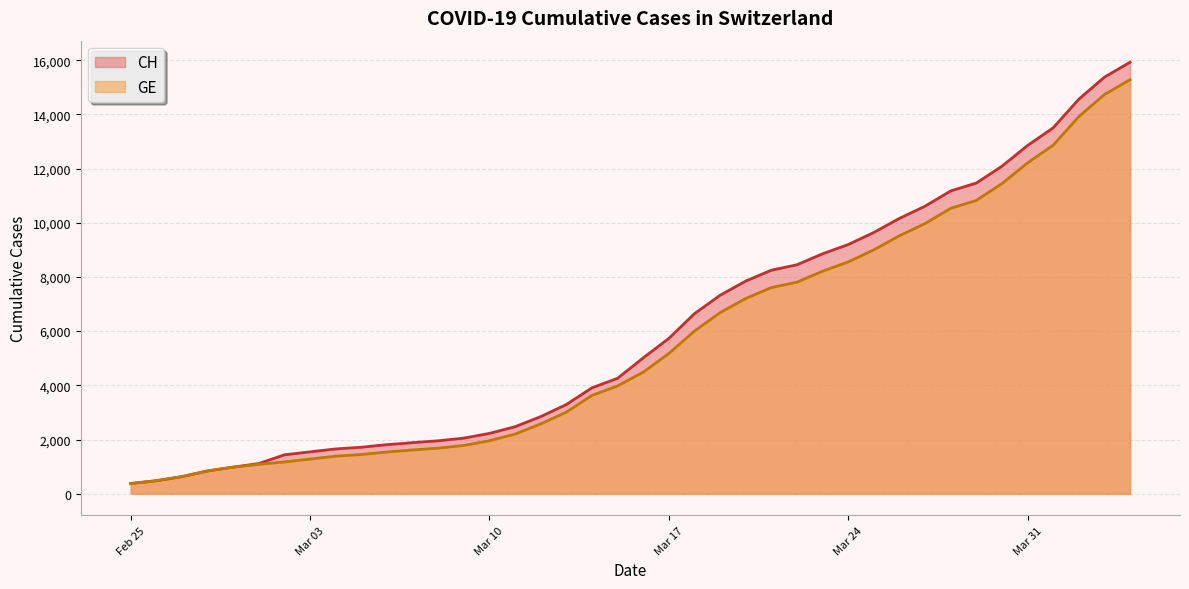

What is the lowest value of the GE series?

375